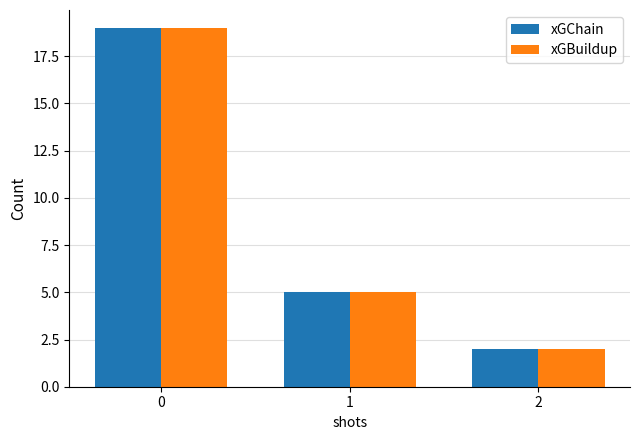

Does the chart contain stacked bars?

No